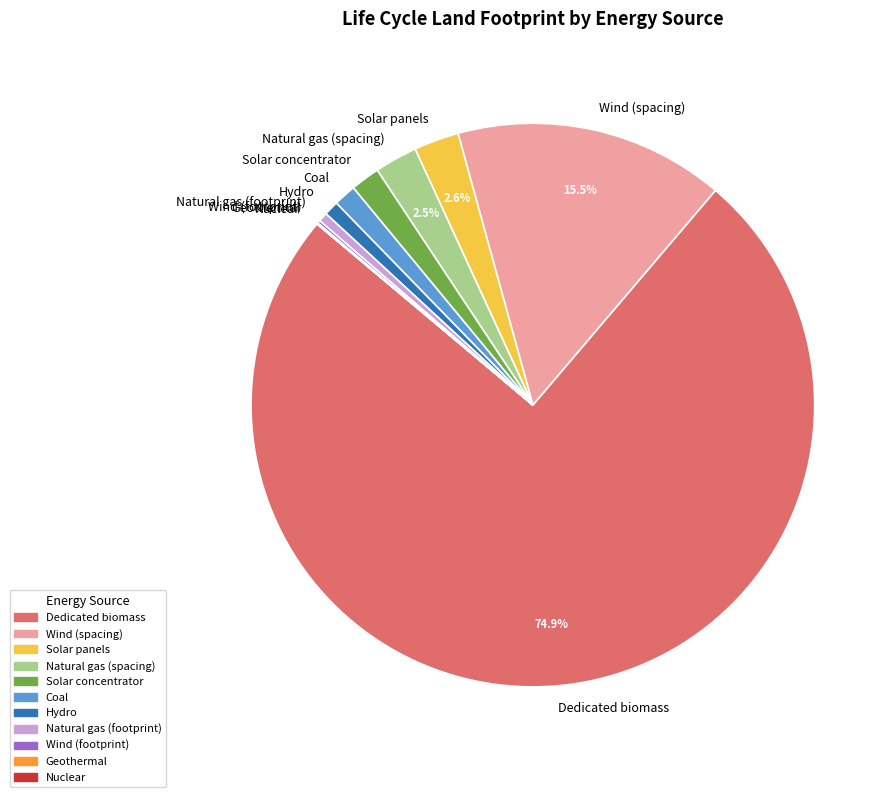

What percentage is NOT represented by Natural gas (spacing)?

97.5%